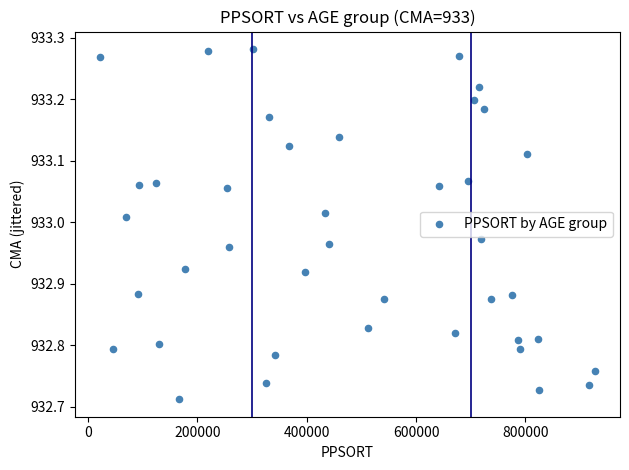

What is the range of X values (max minus min)?

906259.0